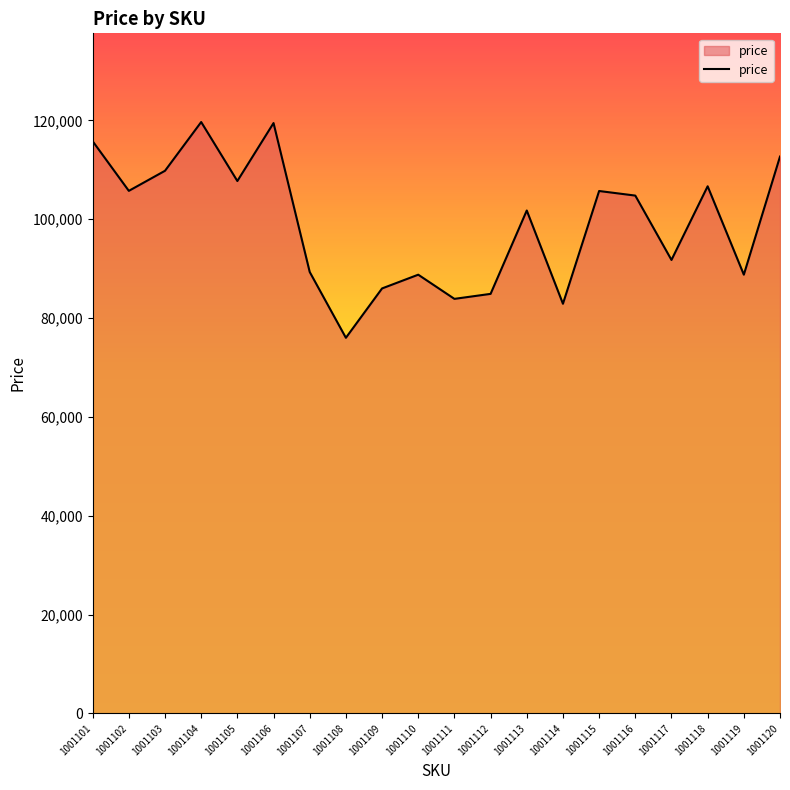

What is the difference between the maximum and minimum values?

43651